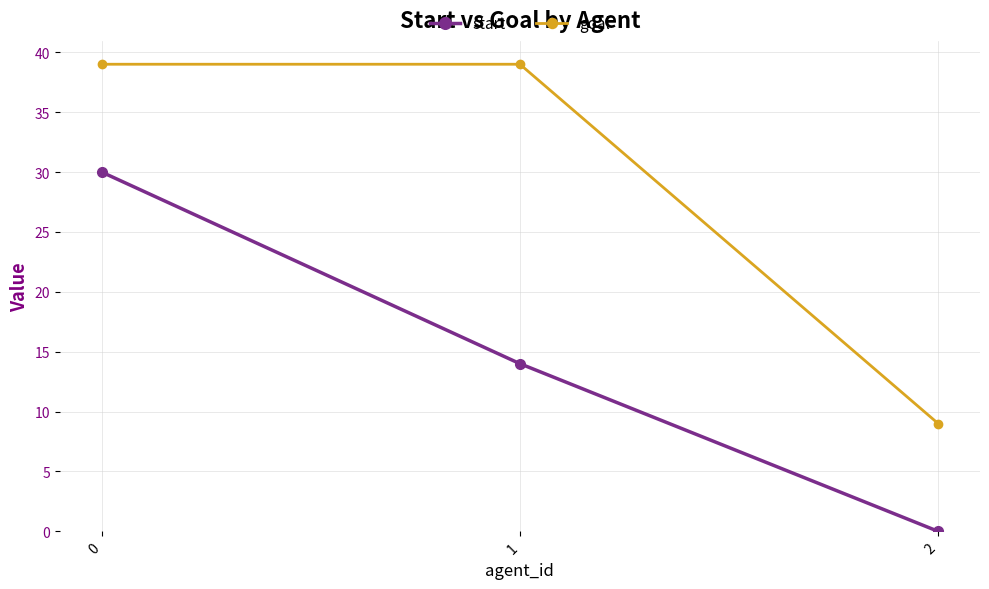

Reading left to right, list all the values displayed in this chart.

start: 0=30	1=14	2=0
goal: 0=39	1=39	2=9